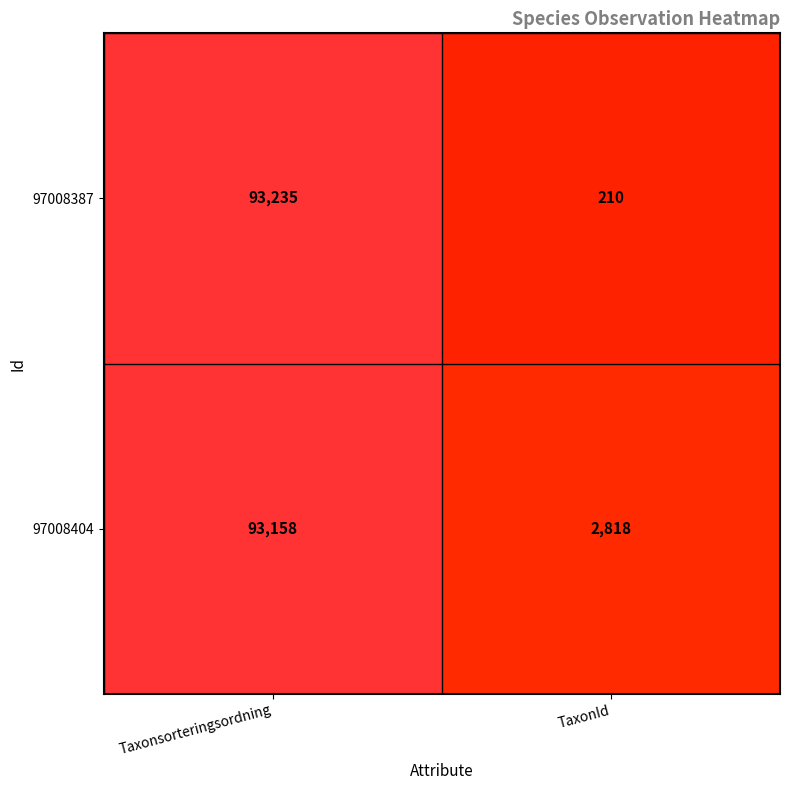

What is the minimum value shown in the chart?

210